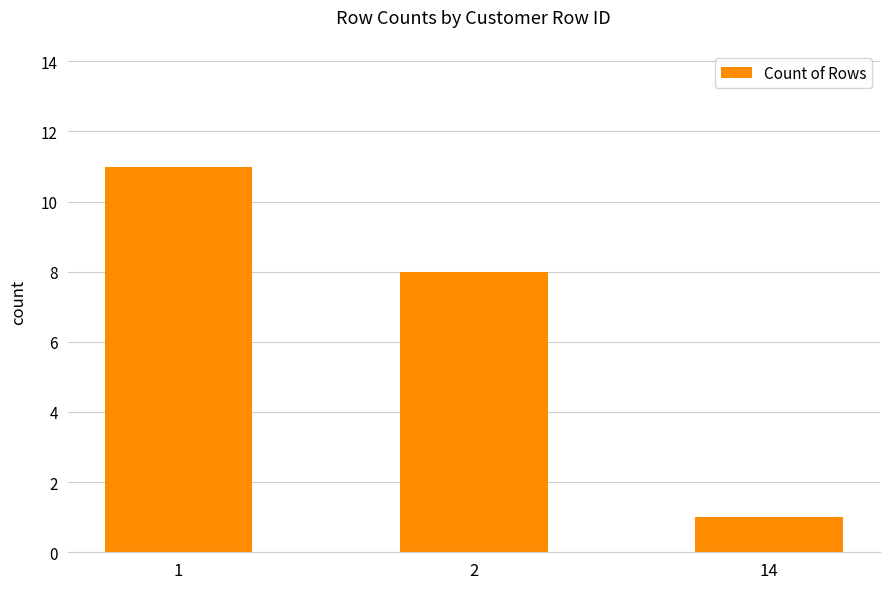

Reading left to right, what are all the values shown in this chart?

1=11	2=8	14=1